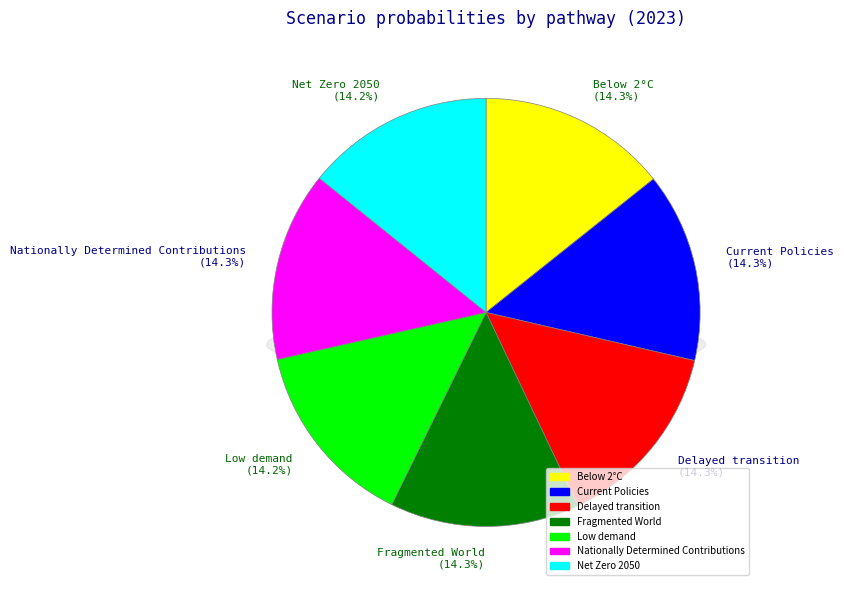

To the nearest percent, what is the combined percentage of Delayed transition and Nationally Determined Contributions?

29%